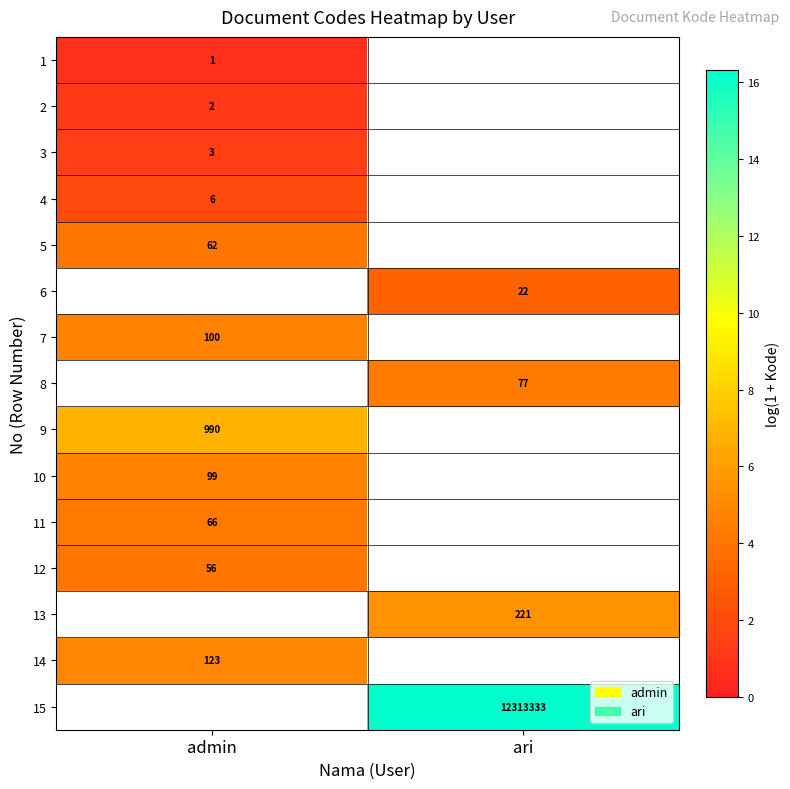

Is the value of 15 at ari greater than the value of 8 at ari?

Yes